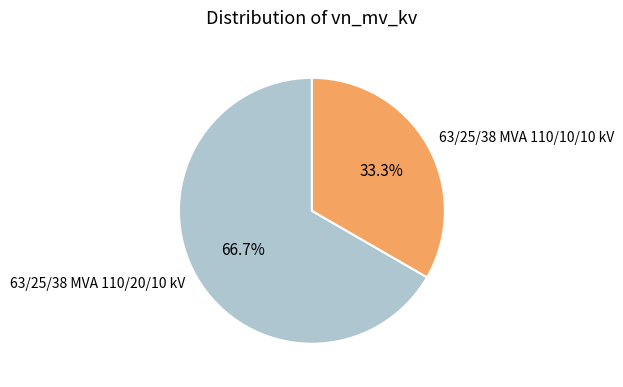

What percentage do 63/25/38 MVA 110/20/10 kV and 63/25/38 MVA 110/10/10 kV together represent?

100.0%